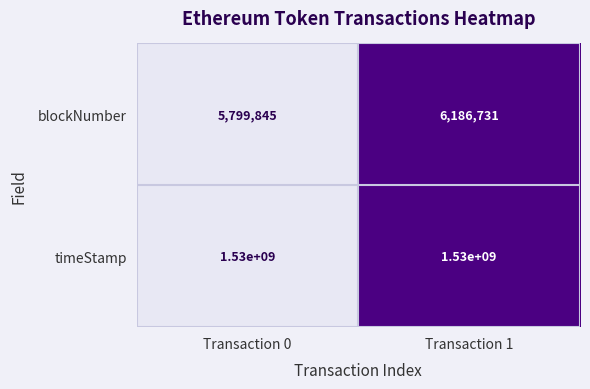

At which label is blockNumber closest to 5993288?

Transaction 0